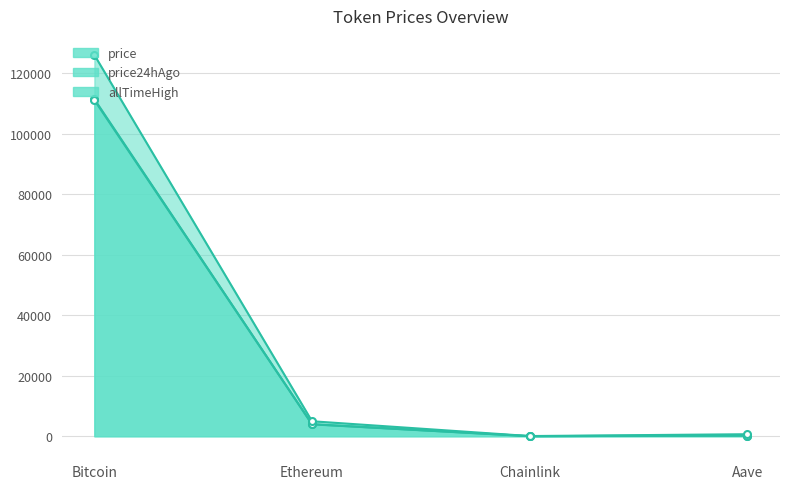

Is the value of price at Aave greater than the value of price24hAgo at Aave?

No